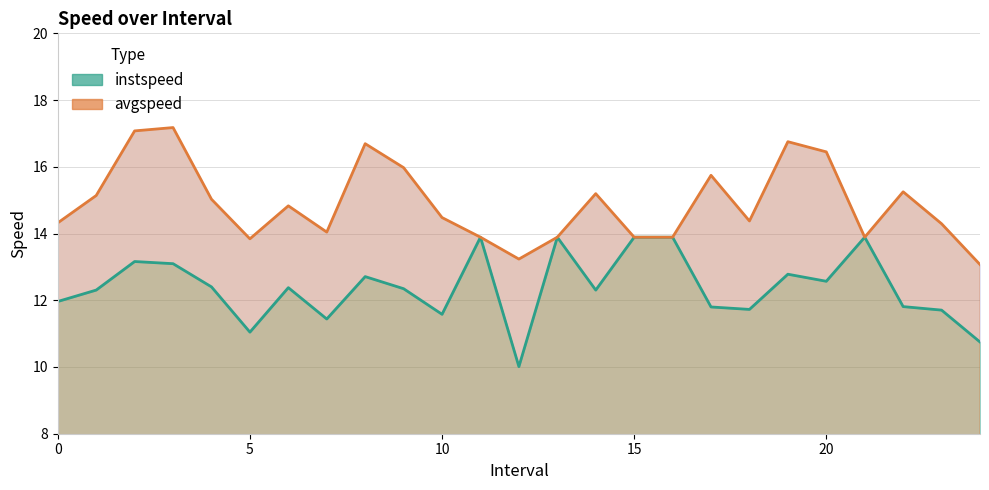

Which has a higher value, 4 or 19?

19